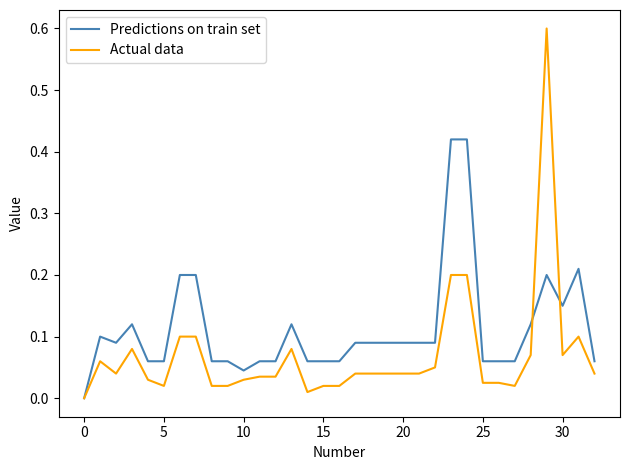

List the series in order of their overall mean, lowest first.

Actual data, Predictions on train set